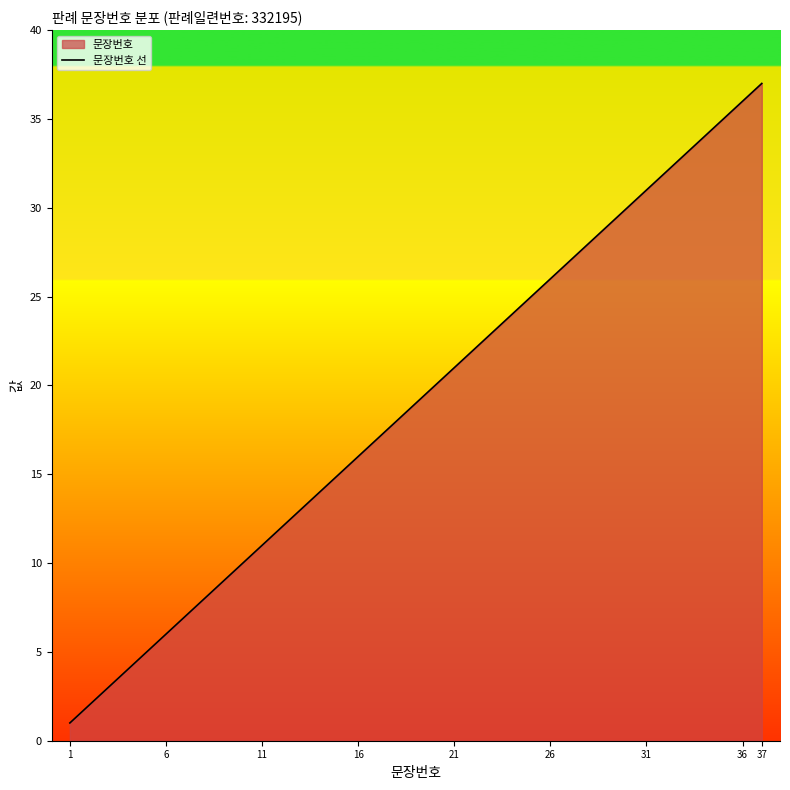

What is the difference between the second highest and minimum values?

35